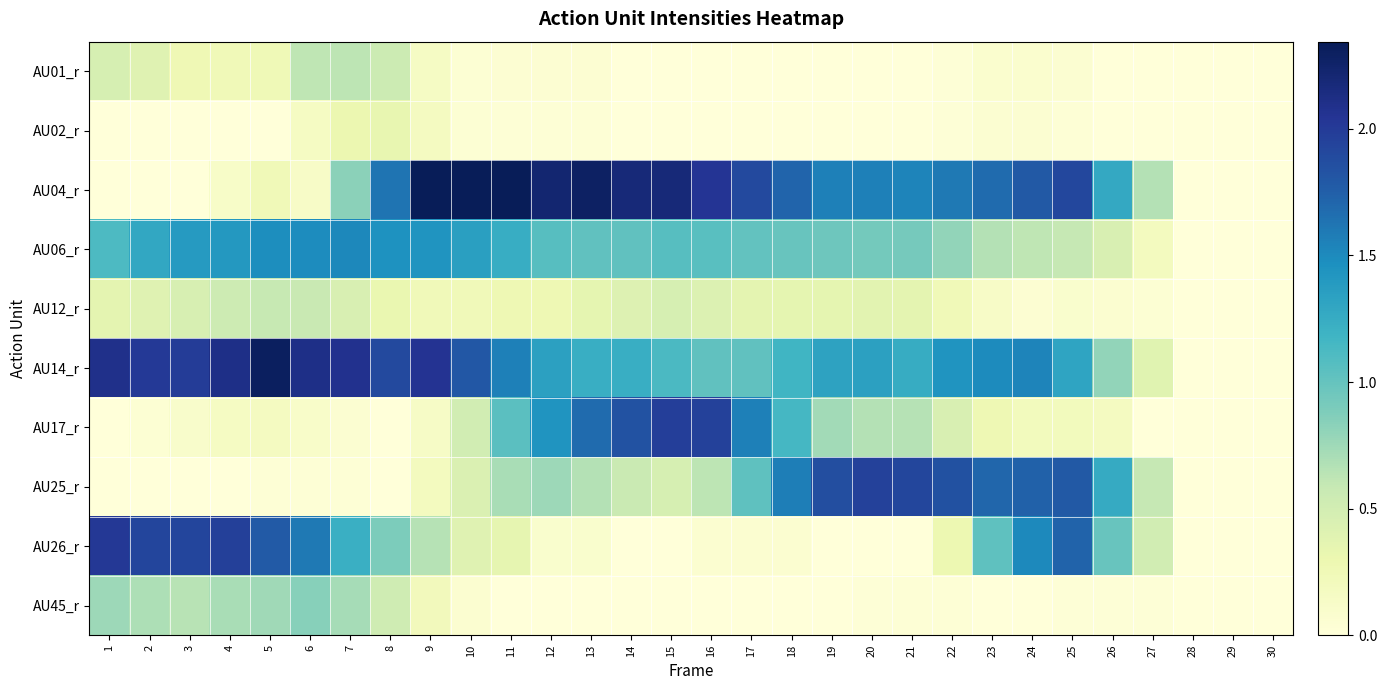

Reading left to right, what are all the values shown in this chart?

AU01_r: 1=0.5	2=0.4	3=0.3	4=0.2	5=0.2	6=0.6	7=0.6	8=0.5	9=0.2	10=0.0	11=0.0	12=0.0	13=0.0	14=0.0	15=0.0	16=0.0	17=0.0	18=0.0	19=0.0	20=0.0	21=0.0	22=0.0	23=0.1	24=0.1	25=0.1	26=0.0	27=0.0	28=0.0	29=0.0	30=0.0
AU02_r: 1=0.0	2=0.0	3=0.0	4=0.0	5=0.0	6=0.2	7=0.3	8=0.3	9=0.2	10=0.0	11=0.0	12=0.0	13=0.0	14=0.0	15=0.0	16=0.0	17=0.0	18=0.0	19=0.0	20=0.0	21=0.0	22=0.0	23=0.1	24=0.1	25=0.0	26=0.0	27=0.0	28=0.0	29=0.0	30=0.0
AU04_r: 1=0.0	2=0.0	3=0.0	4=0.1	5=0.2	6=0.1	7=0.8	8=1.6	9=2.3	10=2.3	11=2.3	12=2.2	13=2.3	14=2.2	15=2.2	16=2.0	17=1.9	18=1.7	19=1.6	20=1.6	21=1.5	22=1.6	23=1.7	24=1.8	25=1.9	26=1.3	27=0.7	28=0.0	29=0.0	30=0.0
AU06_r: 1=1.1	2=1.3	3=1.4	4=1.4	5=1.5	6=1.5	7=1.5	8=1.4	9=1.4	10=1.4	11=1.2	12=1.1	13=1.0	14=1.0	15=1.1	16=1.1	17=1.0	18=1.0	19=1.0	20=0.9	21=0.9	22=0.8	23=0.7	24=0.6	25=0.6	26=0.5	27=0.2	28=0.0	29=0.0	30=0.0
AU12_r: 1=0.4	2=0.4	3=0.5	4=0.5	5=0.6	6=0.6	7=0.5	8=0.3	9=0.2	10=0.2	11=0.3	12=0.3	13=0.4	14=0.4	15=0.5	16=0.4	17=0.4	18=0.4	19=0.4	20=0.4	21=0.4	22=0.2	23=0.1	24=0.1	25=0.1	26=0.1	27=0.0	28=0.0	29=0.0	30=0.0
AU14_r: 1=2.1	2=2.0	3=2.0	4=2.1	5=2.3	6=2.1	7=2.1	8=1.9	9=2.1	10=1.8	11=1.6	12=1.3	13=1.2	14=1.2	15=1.1	16=1.0	17=1.0	18=1.2	19=1.3	20=1.3	21=1.2	22=1.4	23=1.5	24=1.5	25=1.3	26=0.8	27=0.4	28=0.0	29=0.0	30=0.0
AU17_r: 1=0.0	2=0.0	3=0.1	4=0.2	5=0.2	6=0.1	7=0.1	8=0.0	9=0.1	10=0.5	11=1.1	12=1.4	13=1.7	14=1.8	15=2.0	16=2.0	17=1.6	18=1.2	19=0.7	20=0.7	21=0.7	22=0.5	23=0.3	24=0.2	25=0.2	26=0.2	27=0.0	28=0.0	29=0.0	30=0.0
AU25_r: 1=0.0	2=0.0	3=0.0	4=0.0	5=0.0	6=0.0	7=0.0	8=0.0	9=0.2	10=0.4	11=0.7	12=0.8	13=0.7	14=0.6	15=0.5	16=0.6	17=1.0	18=1.6	19=1.9	20=2.0	21=1.9	22=1.8	23=1.7	24=1.7	25=1.8	26=1.3	27=0.6	28=0.0	29=0.0	30=0.0
AU26_r: 1=2.0	2=1.9	3=1.9	4=2.0	5=1.8	6=1.6	7=1.2	8=0.9	9=0.7	10=0.4	11=0.3	12=0.1	13=0.1	14=0.0	15=0.0	16=0.1	17=0.1	18=0.1	19=0.0	20=0.0	21=0.0	22=0.3	23=1.0	24=1.5	25=1.7	26=1.0	27=0.5	28=0.0	29=0.0	30=0.0
AU45_r: 1=0.8	2=0.7	3=0.6	4=0.7	5=0.7	6=0.8	7=0.7	8=0.5	9=0.2	10=0.1	11=0.0	12=0.0	13=0.0	14=0.0	15=0.0	16=0.0	17=0.0	18=0.0	19=0.0	20=0.0	21=0.0	22=0.0	23=0.0	24=0.0	25=0.0	26=0.0	27=0.0	28=0.0	29=0.0	30=0.0